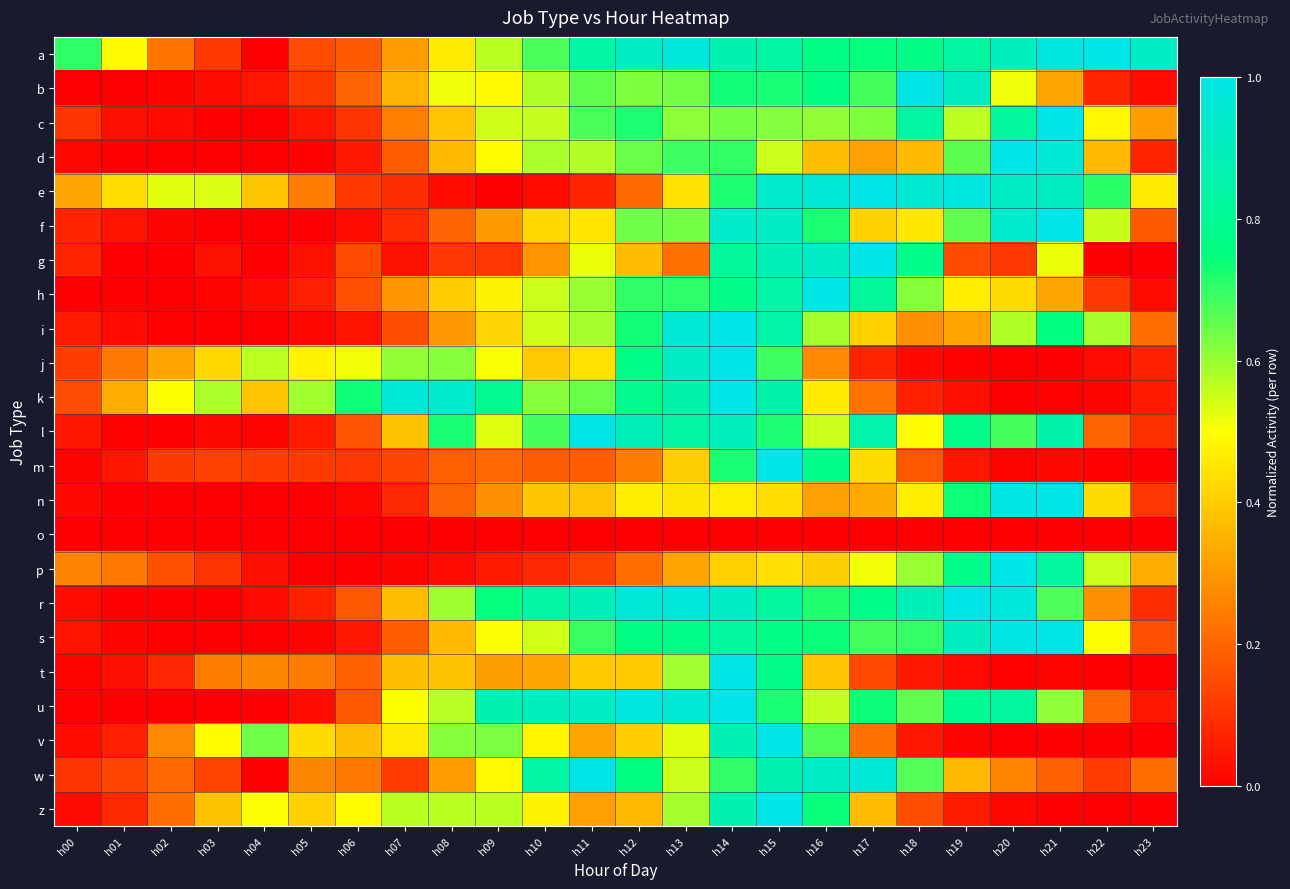

At how many categories does at least one series exceed 0?

24